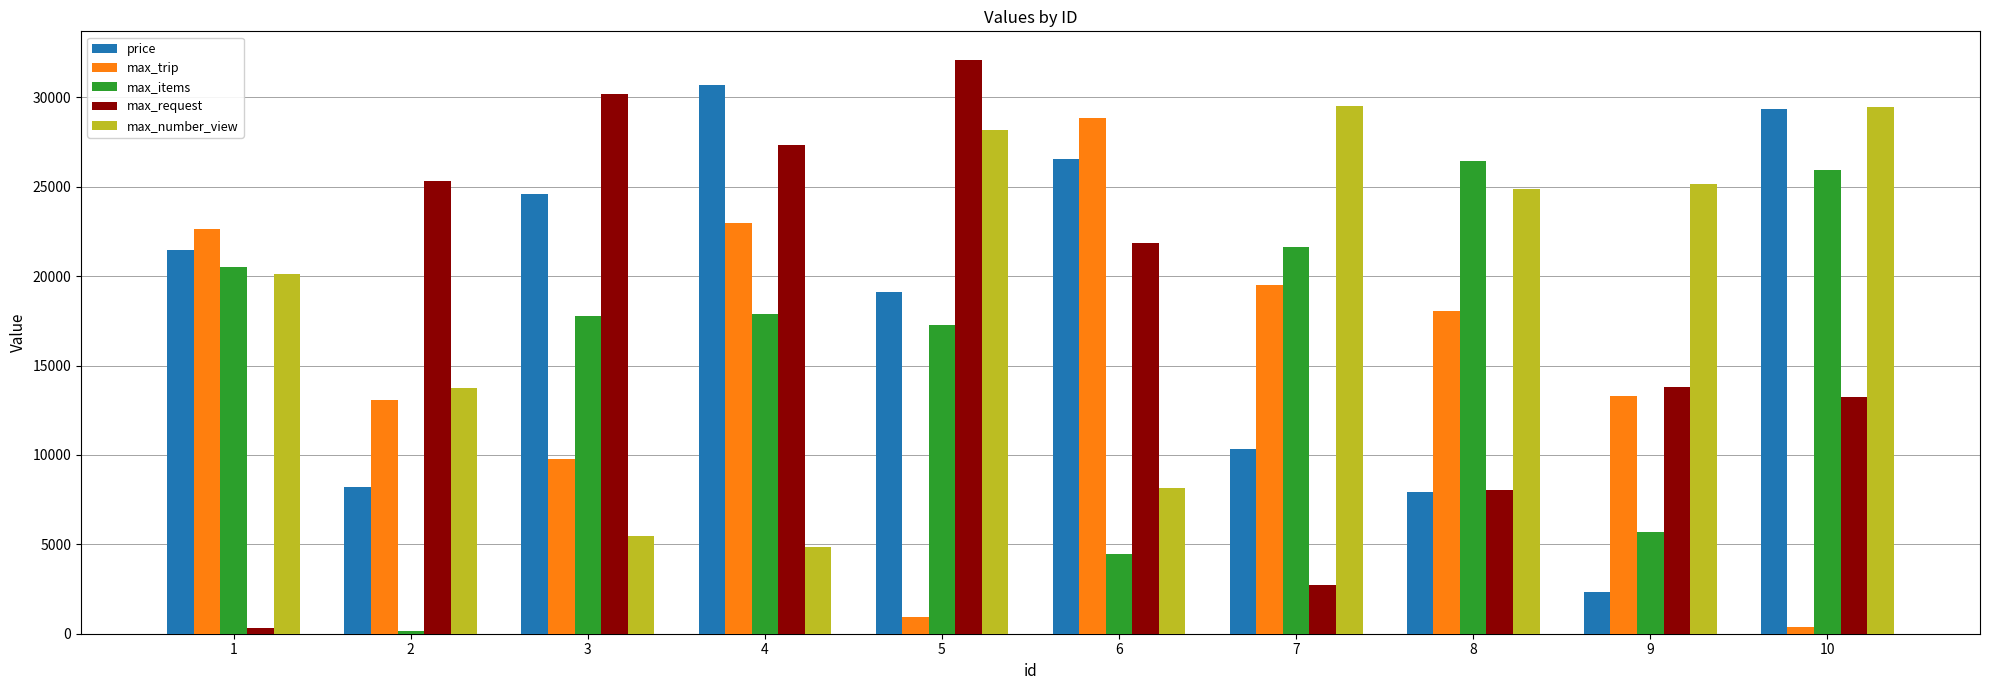

What is the maximum value shown in the chart?

32094.0